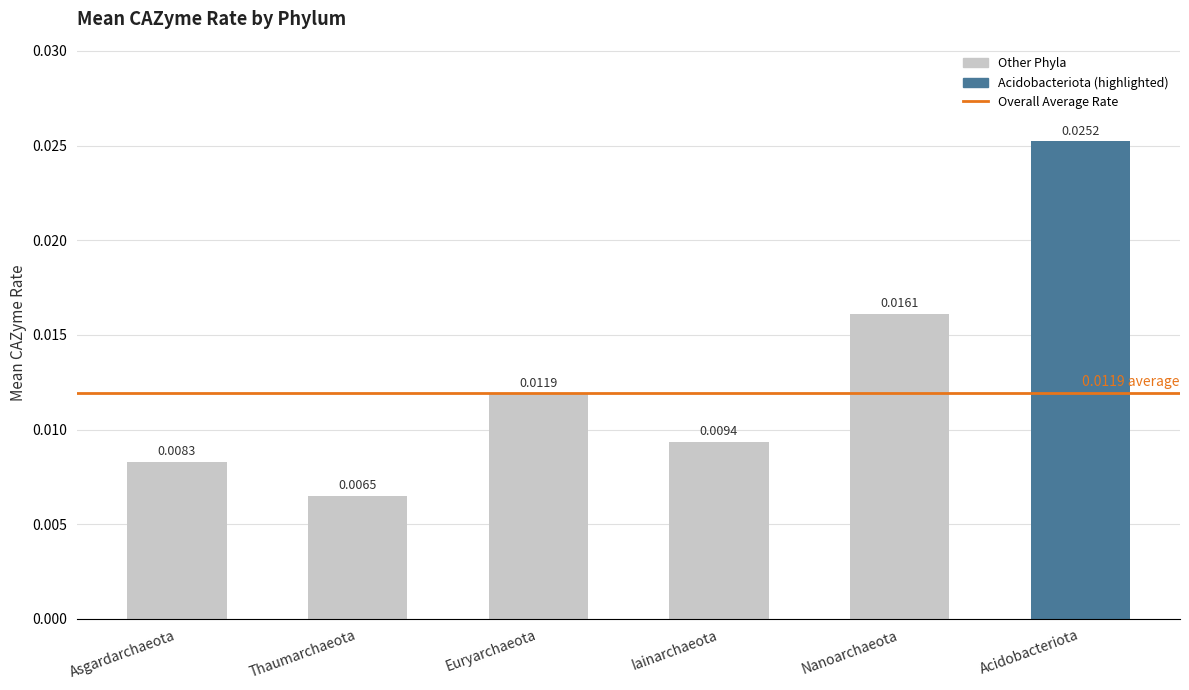

Which has a higher value, Euryarchaeota or Thaumarchaeota?

Euryarchaeota